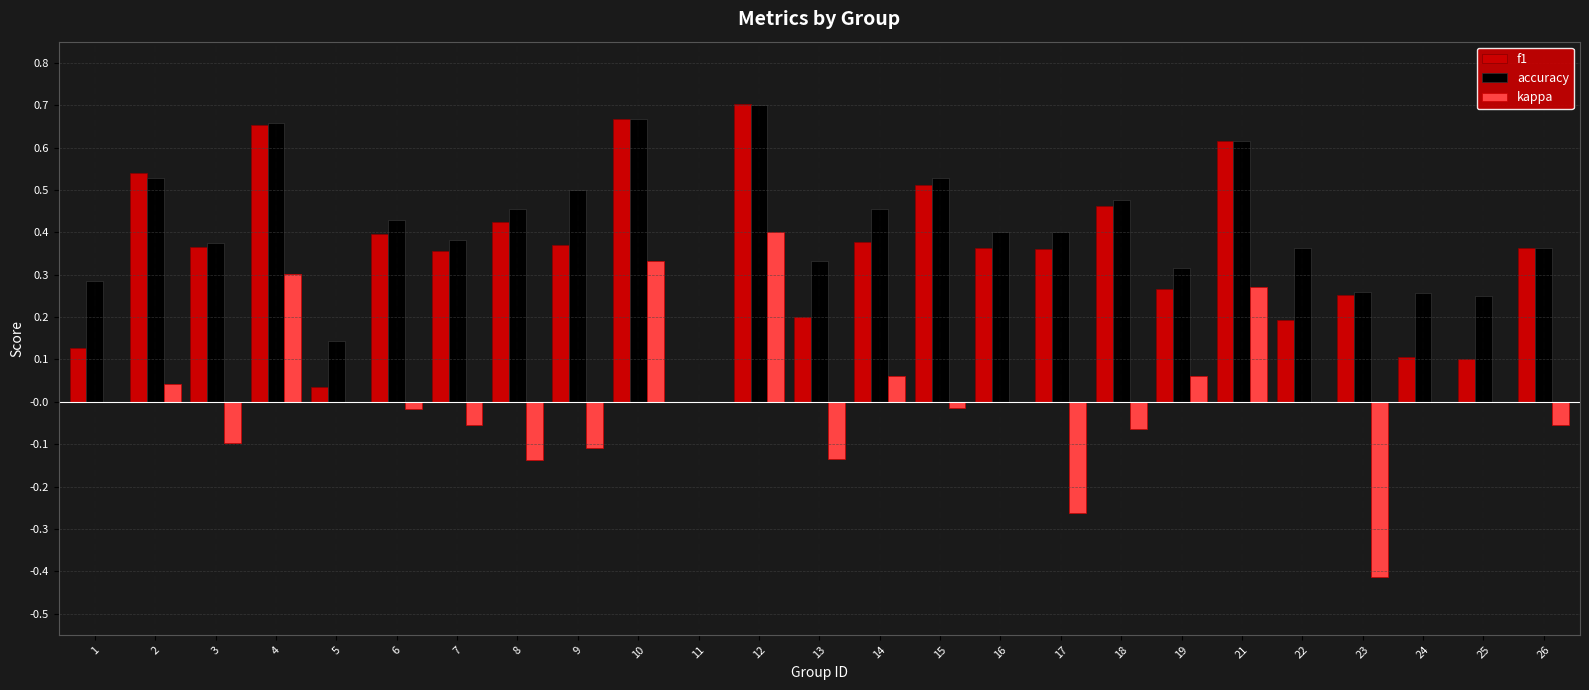

Count the number of categories in the chart.

25